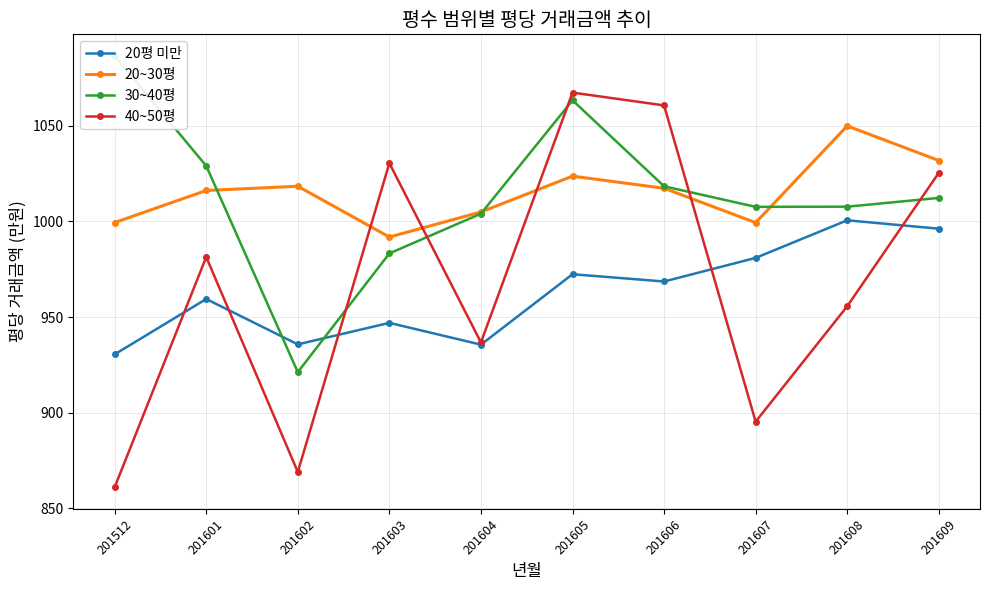

Reading left to right, transcribe all the data shown in this chart.

20평 미만: 930.6	959.5	935.8	947.0	935.6	972.4	968.6	981.0	1000.6	996.2
20~30평: 999.4	1016.2	1018.4	991.9	1005.0	1023.7	1017.4	999.4	1050.0	1031.9
30~40평: 1086.6	1029.1	921.3	983.3	1004.1	1063.4	1018.4	1007.7	1007.7	1012.3
40~50평: 861.1	981.4	869.1	1030.5	936.8	1067.4	1060.7	895.4	955.7	1025.5